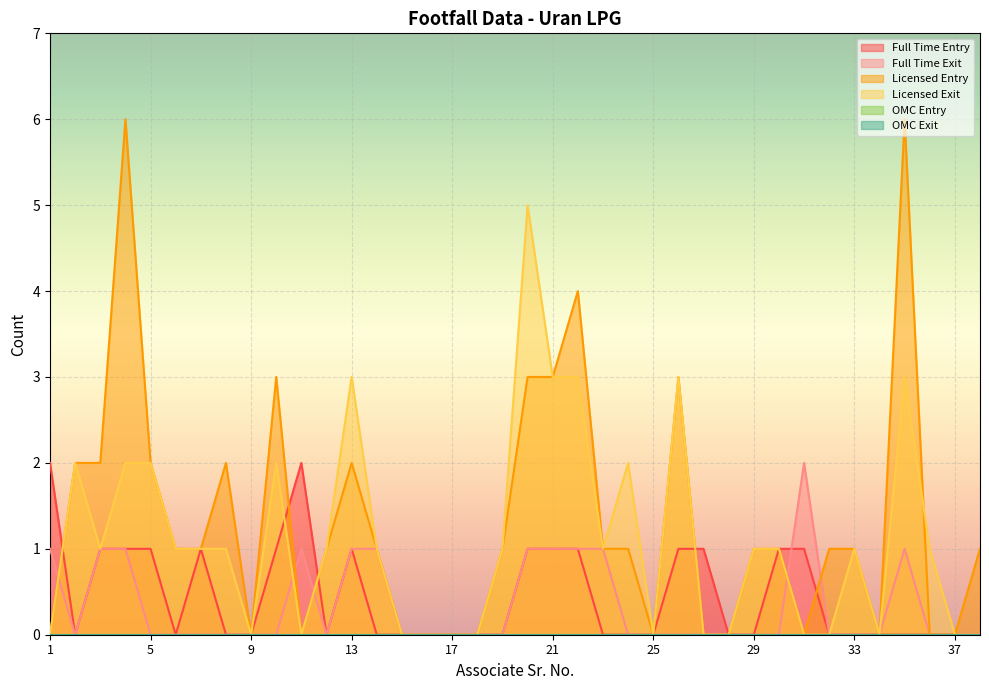

How many data points does each series have?

38